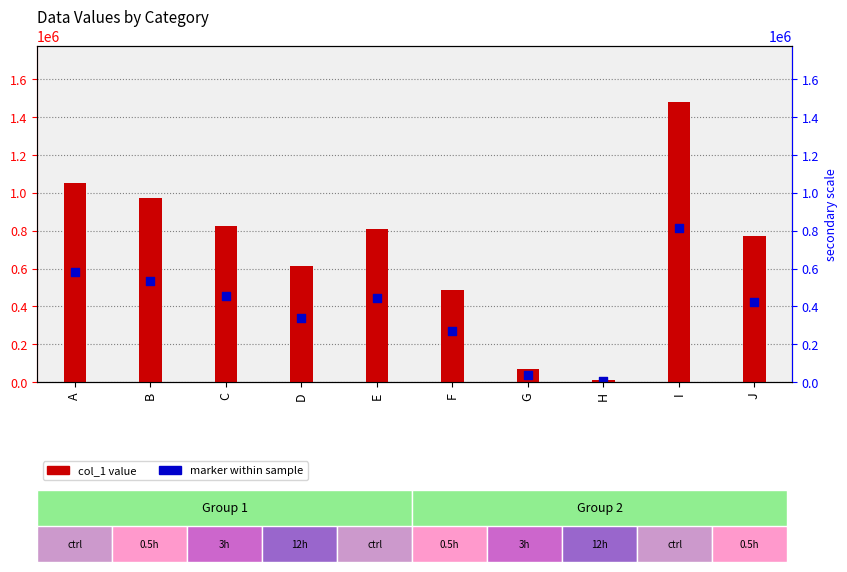

Is the value of col_1 value at B greater than the value of marker within sample at C?

Yes